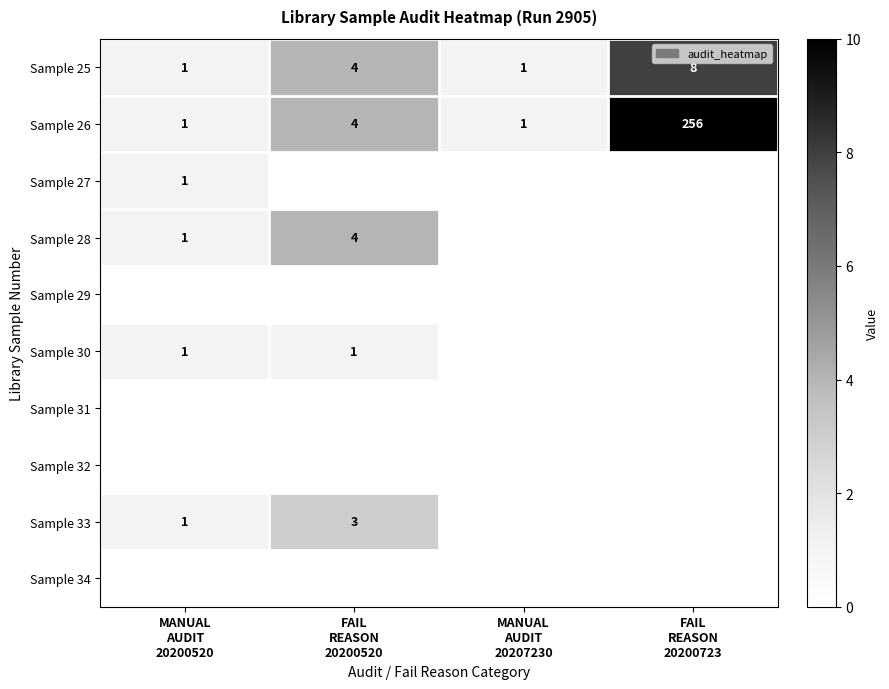

What is the average value of the Sample 25 series?

4